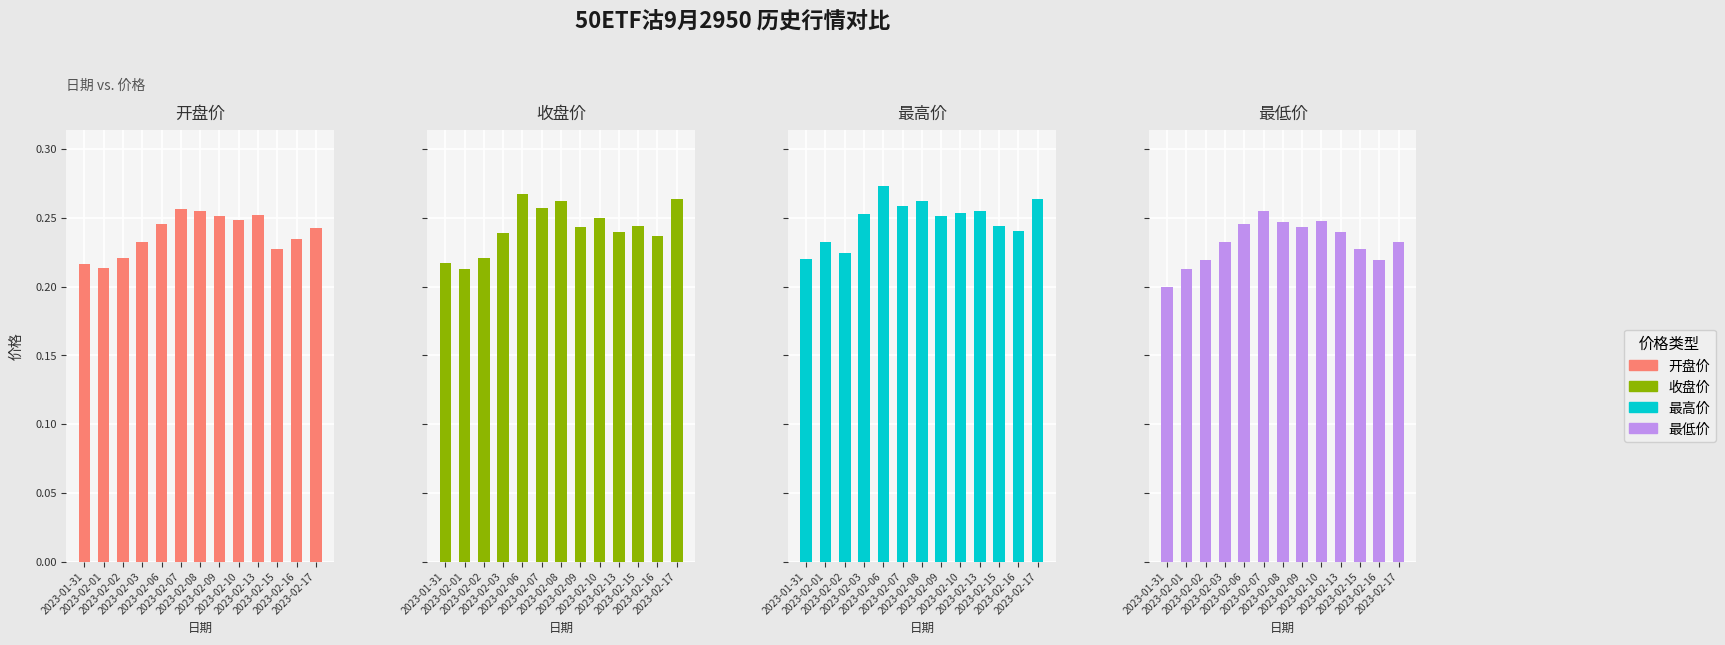

Reading right to left, what are all the values shown in this chart?

开盘价: 0.2	0.2	0.2	0.3	0.2	0.3	0.3	0.3	0.2	0.2	0.2	0.2	0.2
收盘价: 0.3	0.2	0.2	0.2	0.2	0.2	0.3	0.3	0.3	0.2	0.2	0.2	0.2
最高价: 0.3	0.2	0.2	0.3	0.3	0.3	0.3	0.3	0.3	0.3	0.2	0.2	0.2
最低价: 0.2	0.2	0.2	0.2	0.2	0.2	0.2	0.3	0.2	0.2	0.2	0.2	0.2